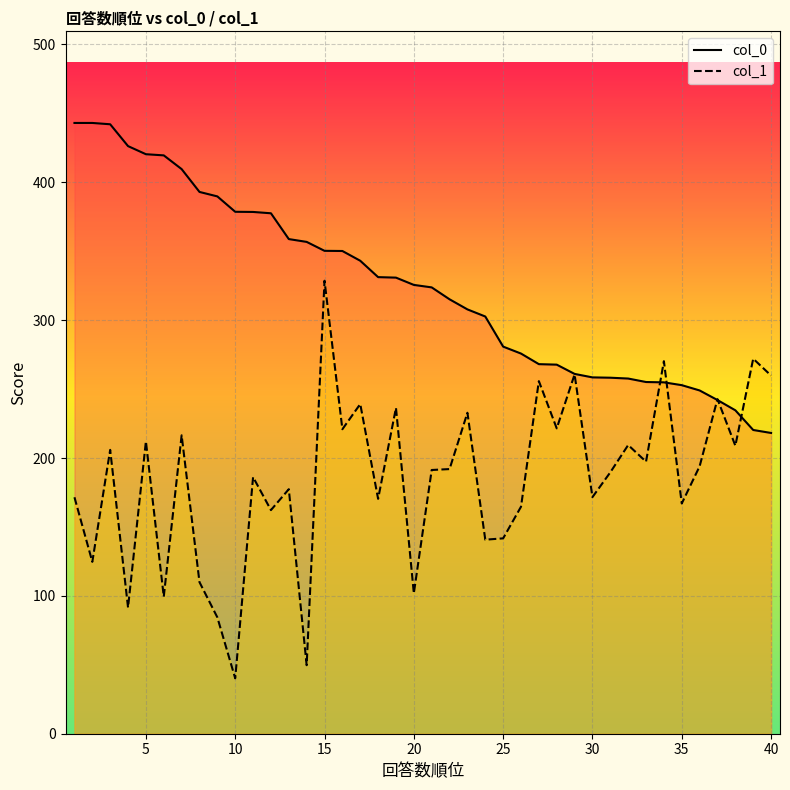

How many data points in col_0 are less than 325?

20